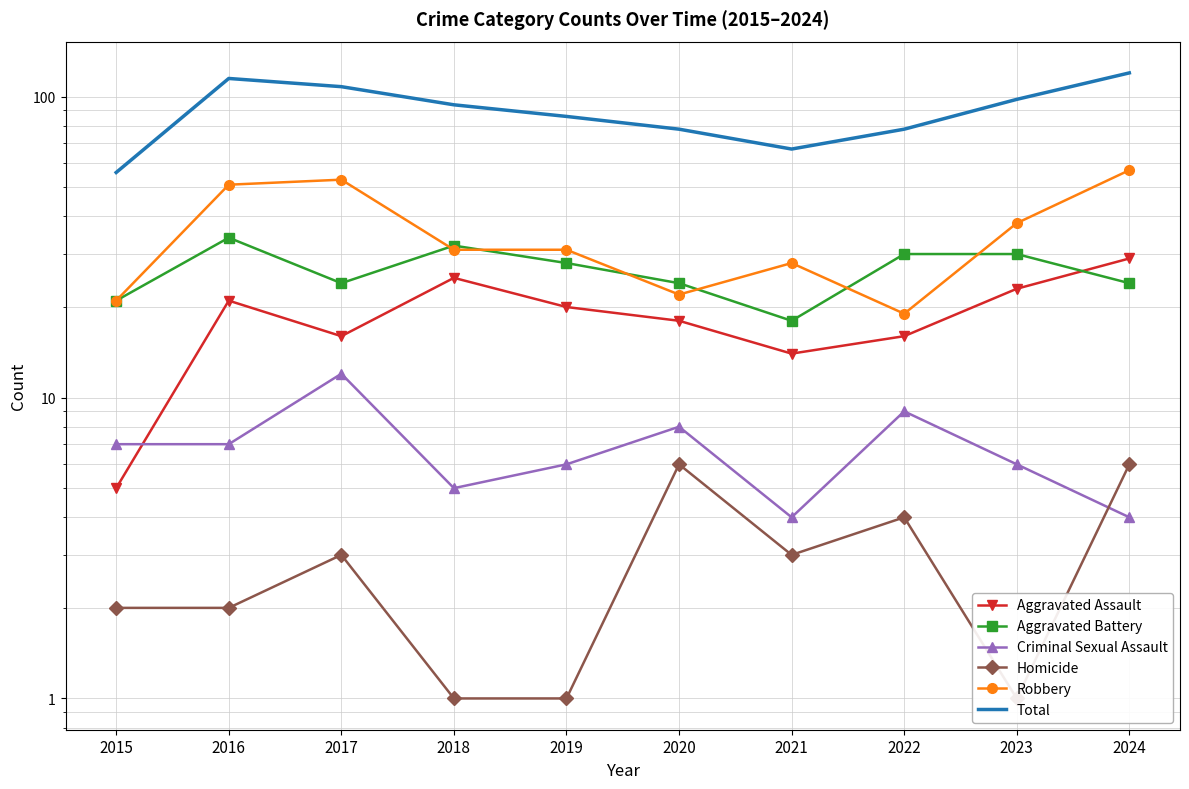

Reading left to right, extract all data points from this chart.

Aggravated Assault: 2015=5	2016=21	2017=16	2018=25	2019=20	2020=18	2021=14	2022=16	2023=23	2024=29
Aggravated Battery: 2015=21	2016=34	2017=24	2018=32	2019=28	2020=24	2021=18	2022=30	2023=30	2024=24
Criminal Sexual Assault: 2015=7	2016=7	2017=12	2018=5	2019=6	2020=8	2021=4	2022=9	2023=6	2024=4
Homicide: 2015=2	2016=2	2017=3	2018=1	2019=1	2020=6	2021=3	2022=4	2023=1	2024=6
Robbery: 2015=21	2016=51	2017=53	2018=31	2019=31	2020=22	2021=28	2022=19	2023=38	2024=57
Total: 2015=56	2016=115	2017=108	2018=94	2019=86	2020=78	2021=67	2022=78	2023=98	2024=120